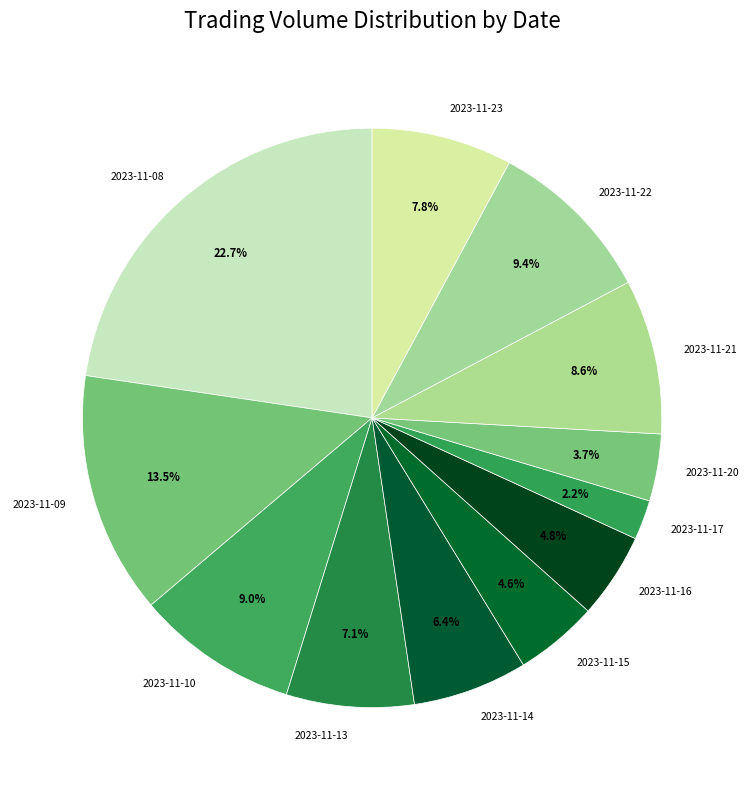

What percentage is NOT represented by 2023-11-09?

86.5%